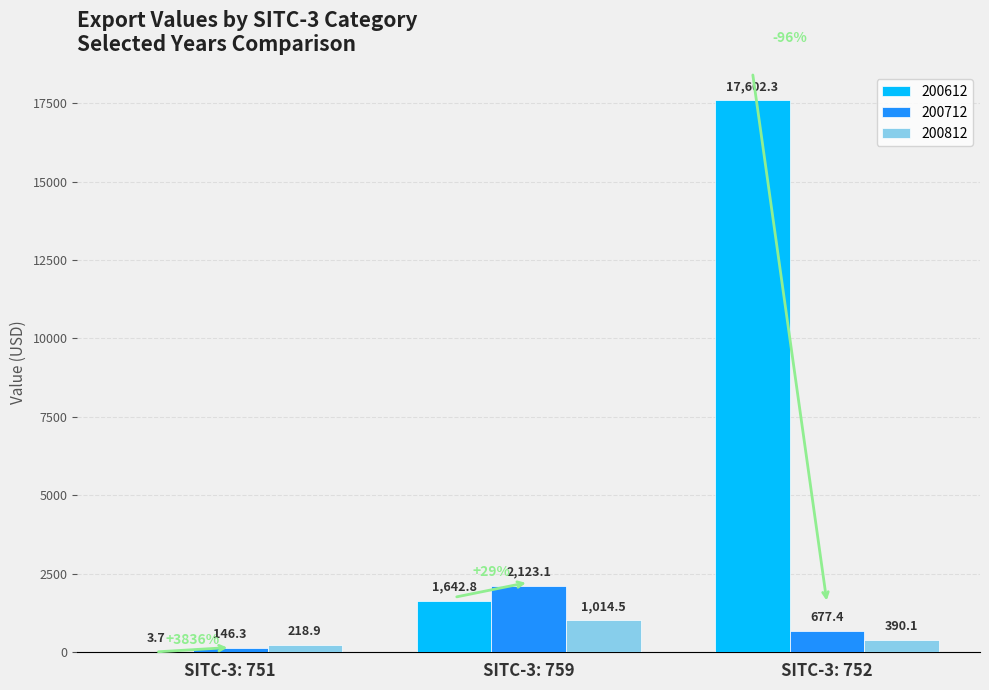

What value does the 200812 series have at SITC-3: 752?

390.1